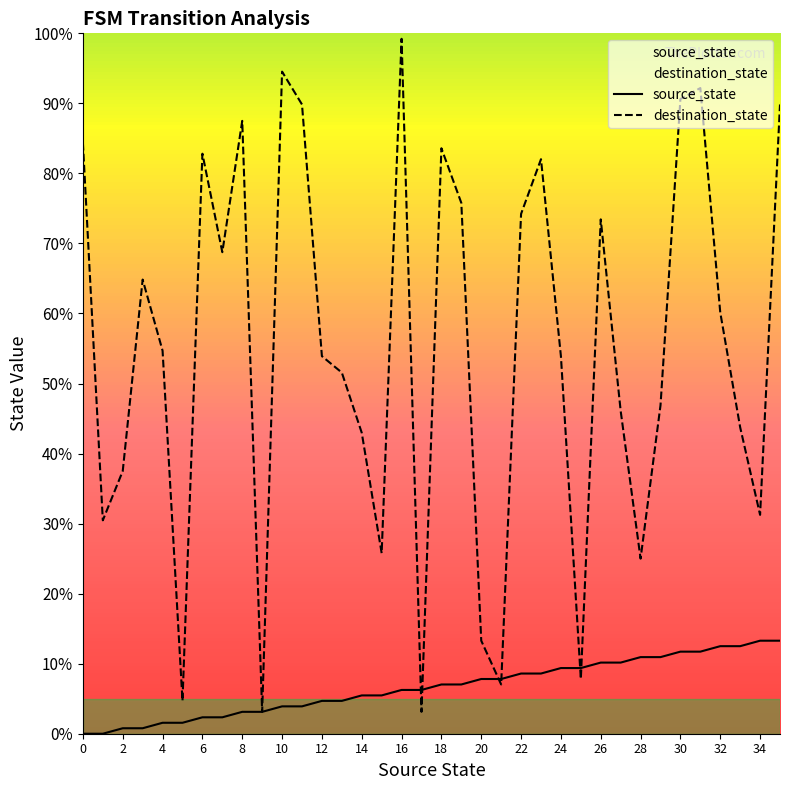

What is the difference between the source_state values at 31 and 26?

1.6